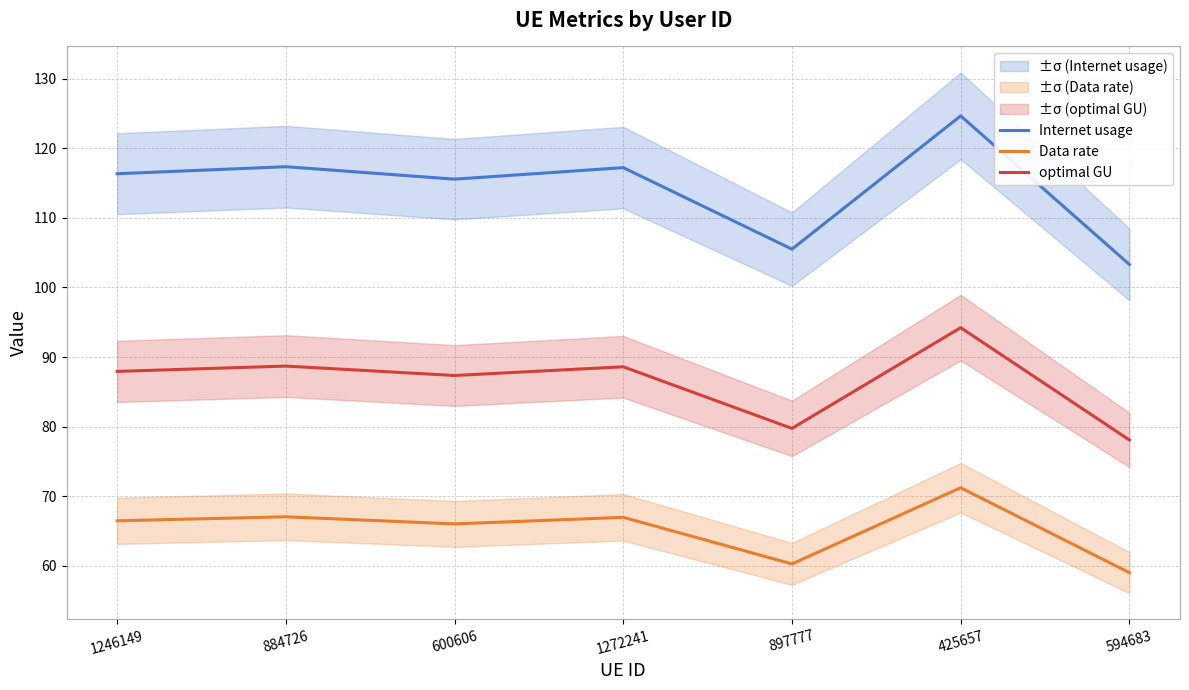

True or false: Data rate has a value of 116.5 at 425657.

False